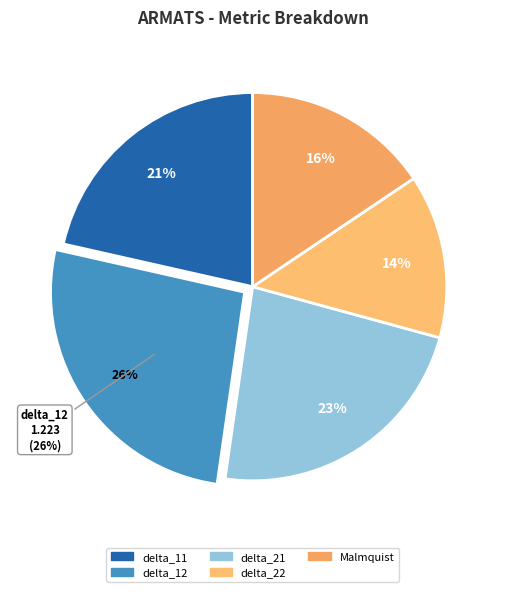

Which category has the smallest portion of the pie?

delta_22